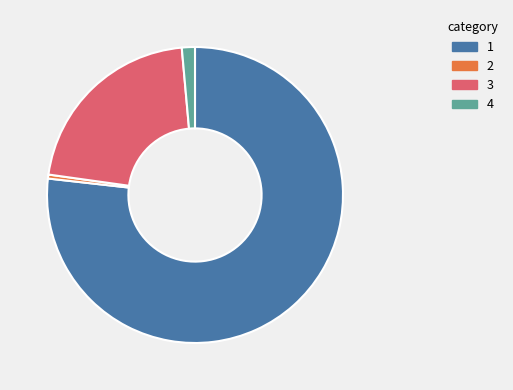

Does any single category account for the majority?

Yes